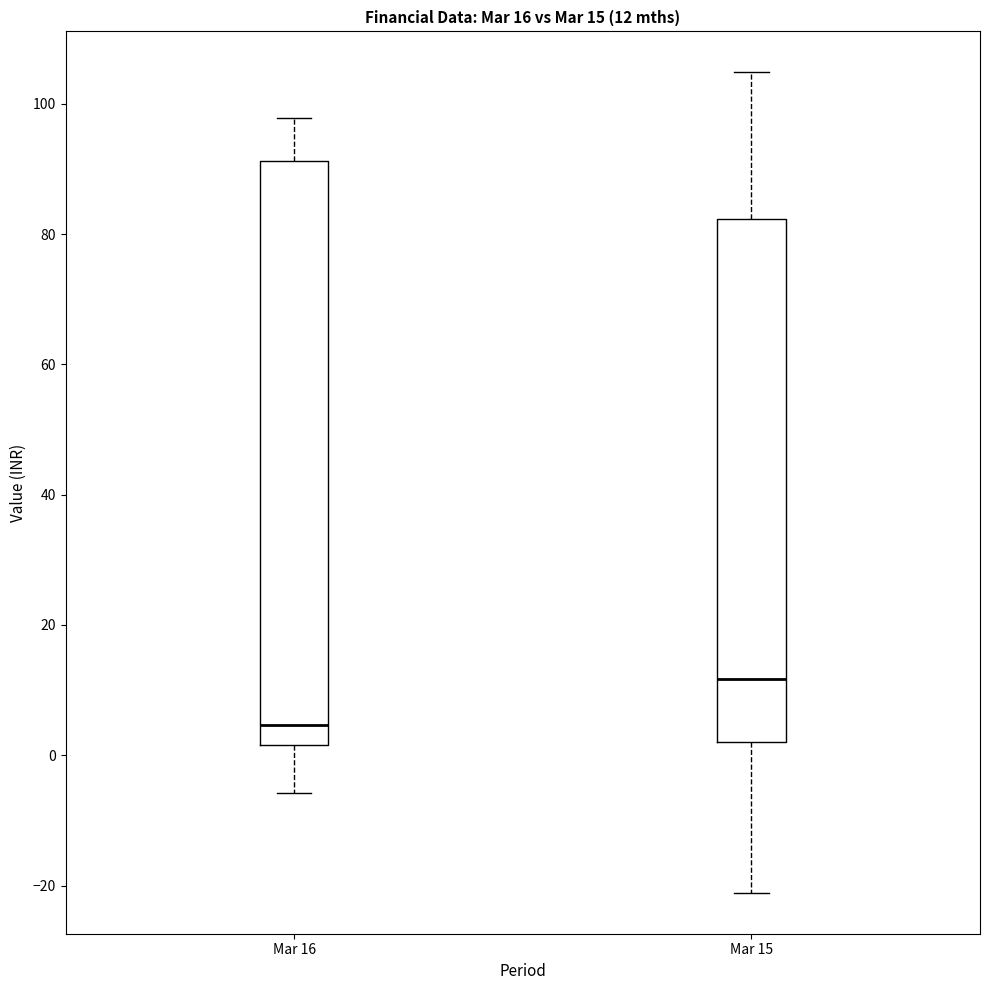

Which box is the tallest, from its lower edge to its upper edge?

Mar 16